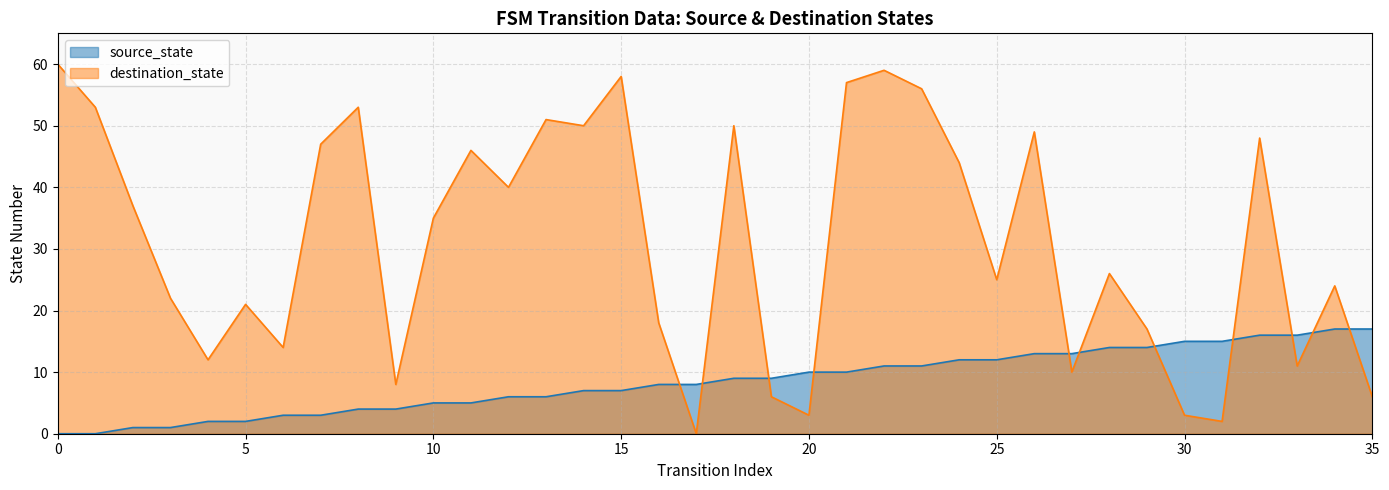

Which series ends up on top after the final intersection of source_state and destination_state?

source_state